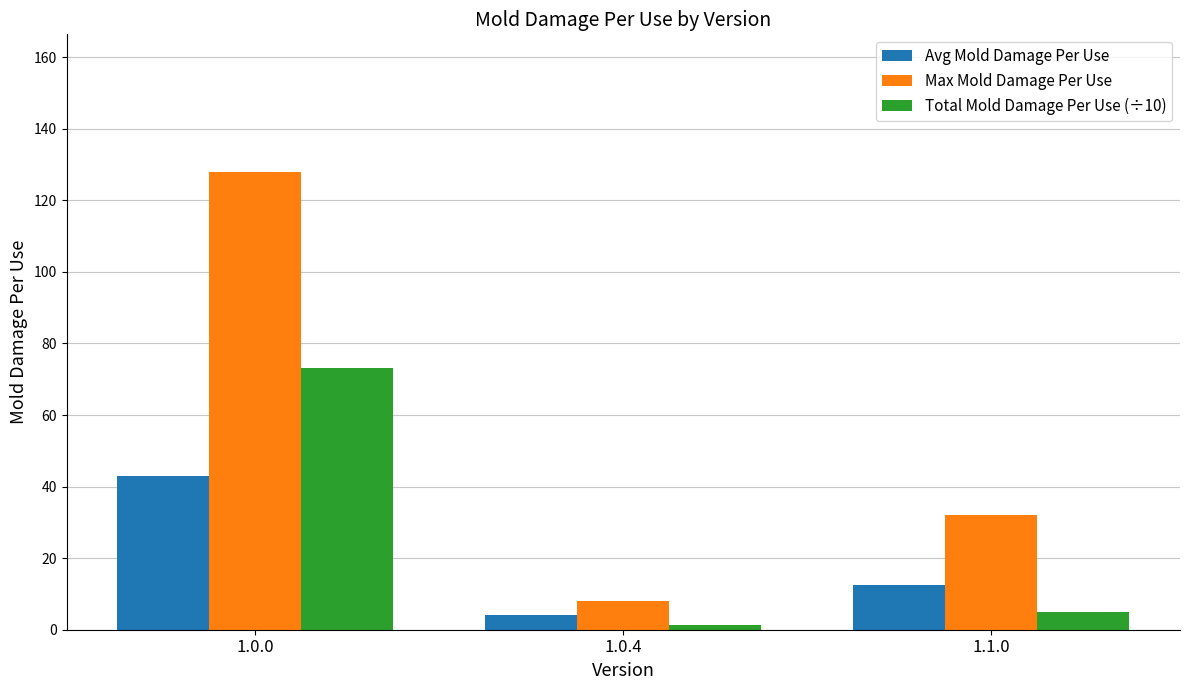

What is the spread (max minus min) of values at 1.0.0?

84.9